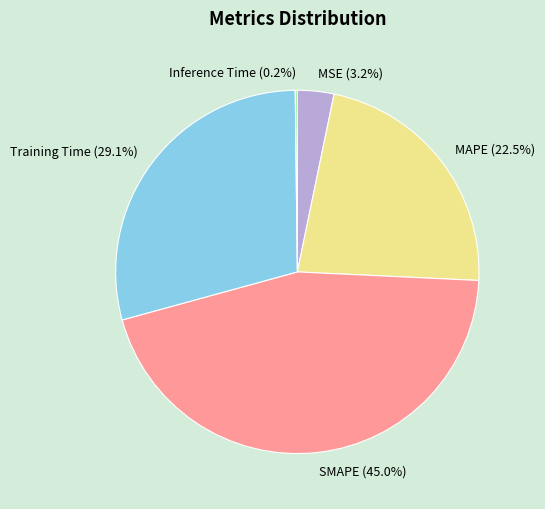

Between SMAPE and Training Time, which is larger?

SMAPE